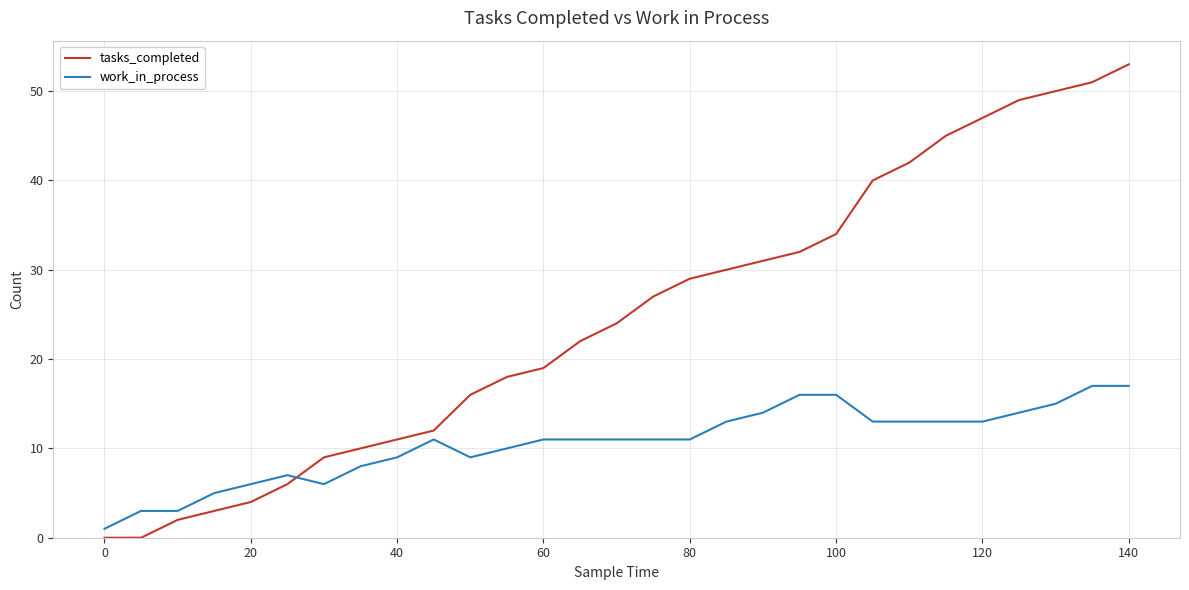

How many times do work_in_process and tasks_completed cross each other?

1